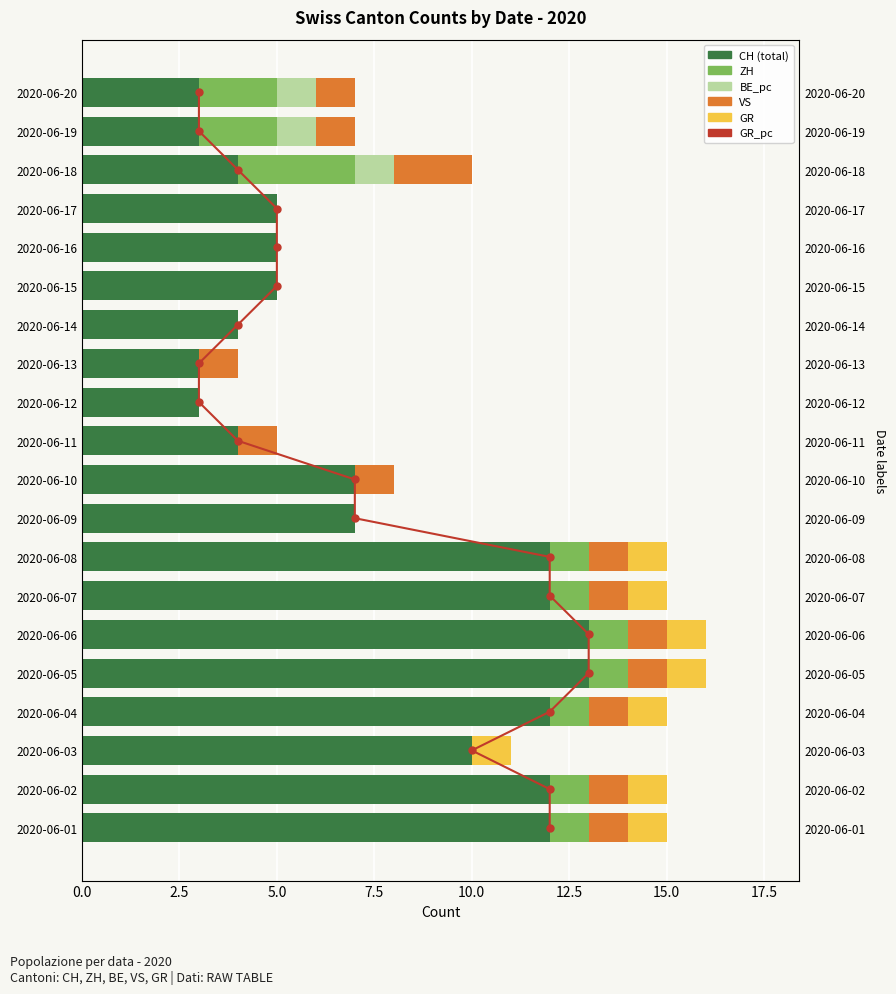

Read the ZH value at 2020-06-07.

1.0